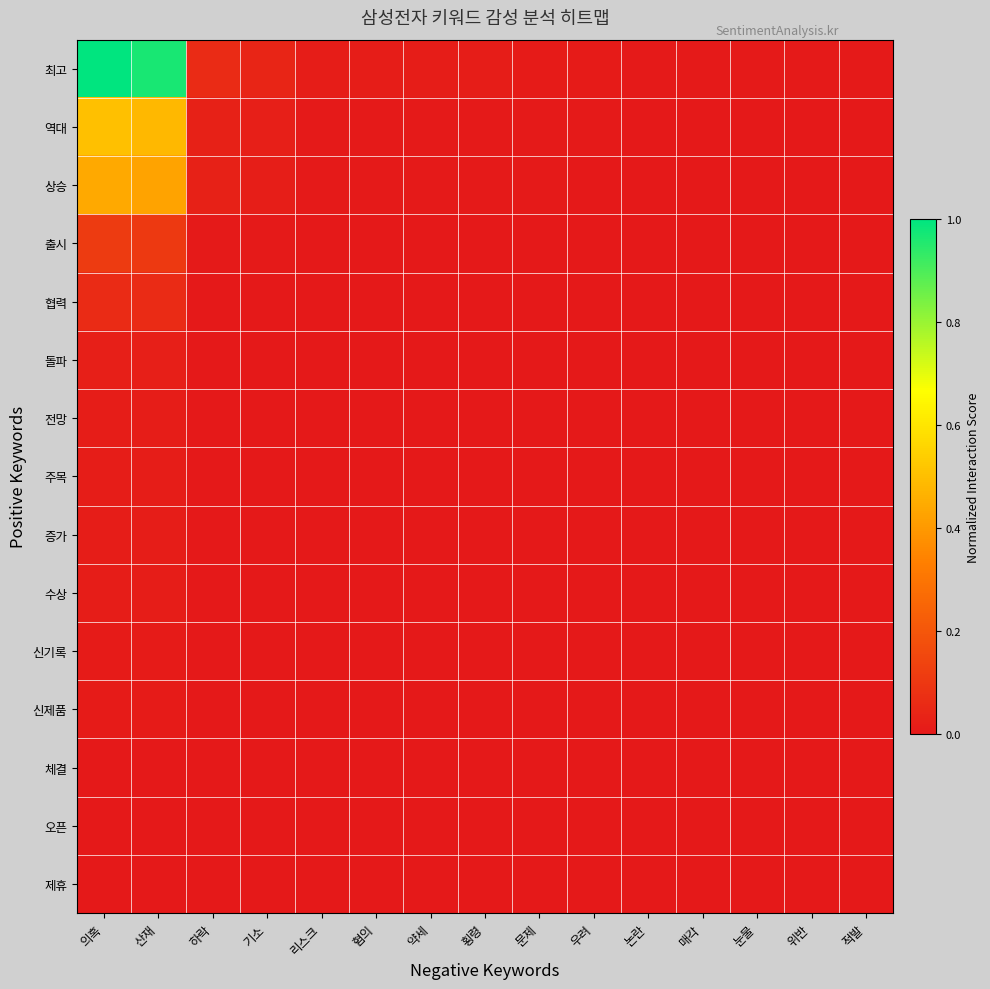

Between 매각 and 적발, which series saw the biggest shift?

최고